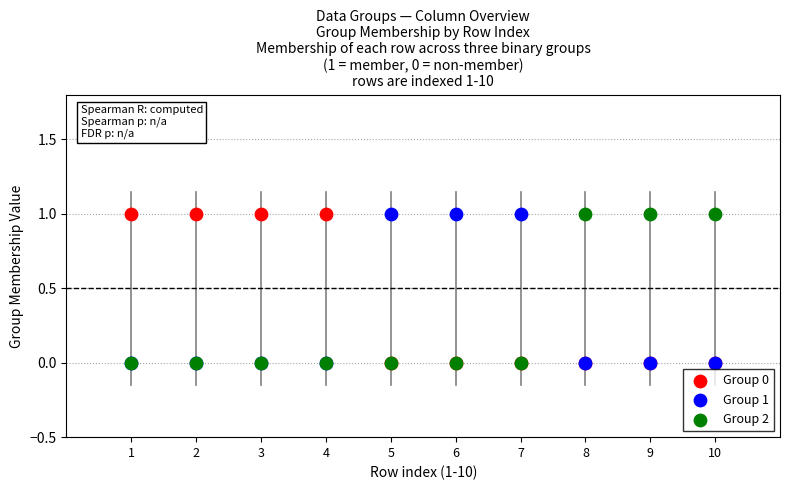

What are all the series names shown in the legend?

Group 0, Group 1, Group 2